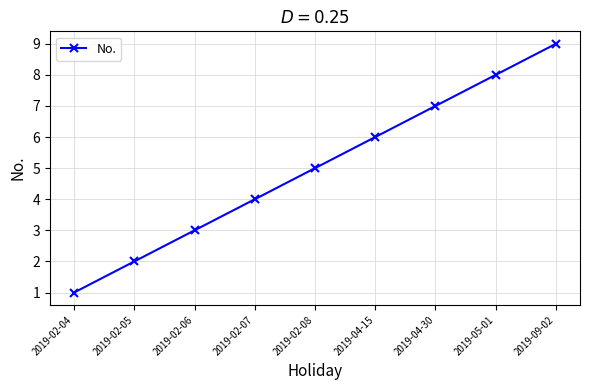

What is the difference between the values at 2019-04-15 and 2019-02-08?

1